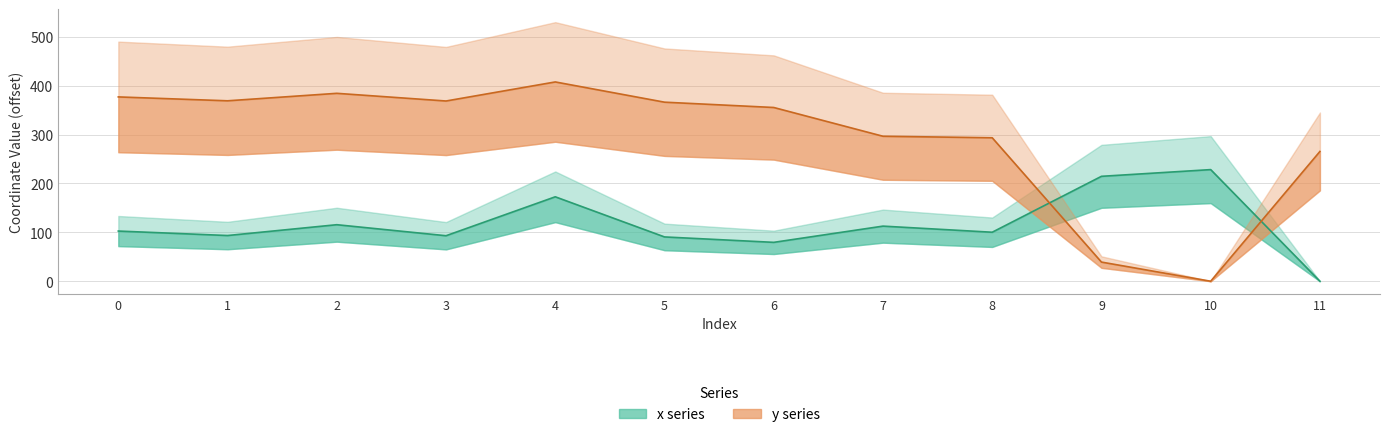

Rank the categories by y value from highest to lowest.

4, 2, 0, 1, 3, 5, 6, 7, 8, 11, 9, 10